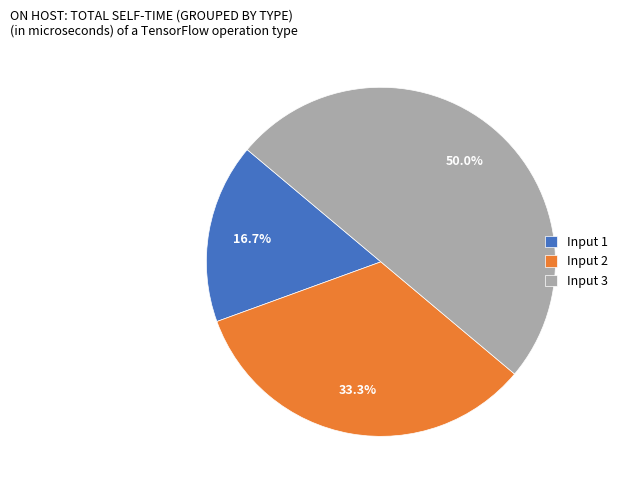

Between Input 3 and Input 2, which is larger?

Input 3